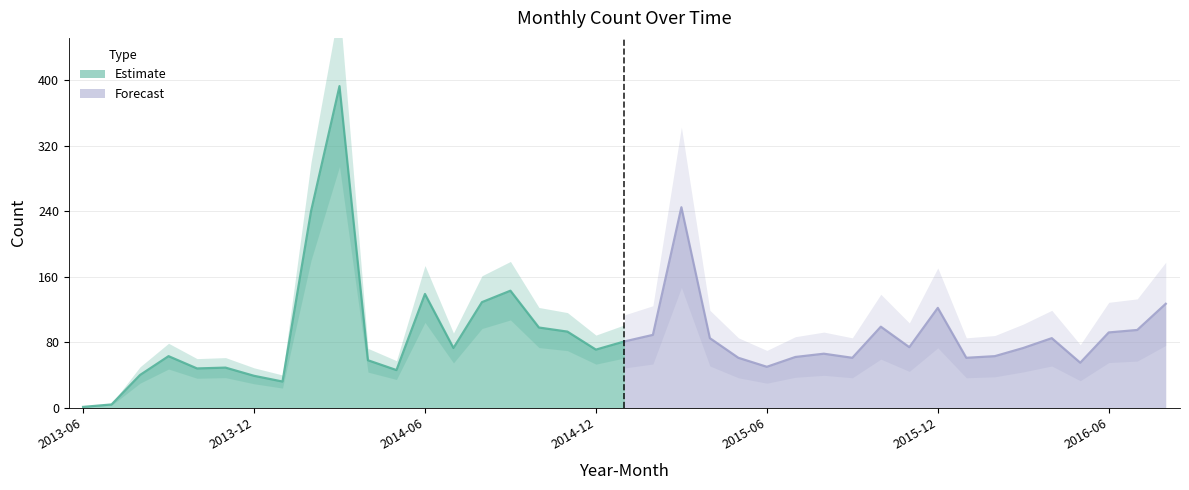

Where does the data first go above 73?

2014-02-01